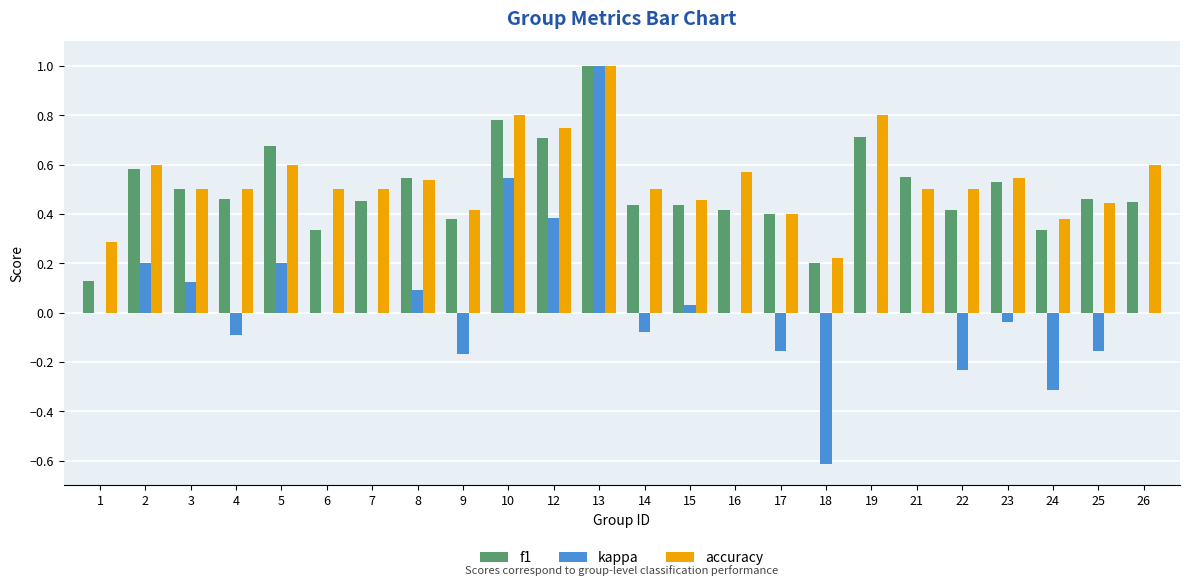

What are all the series names shown in the legend?

f1, kappa, accuracy